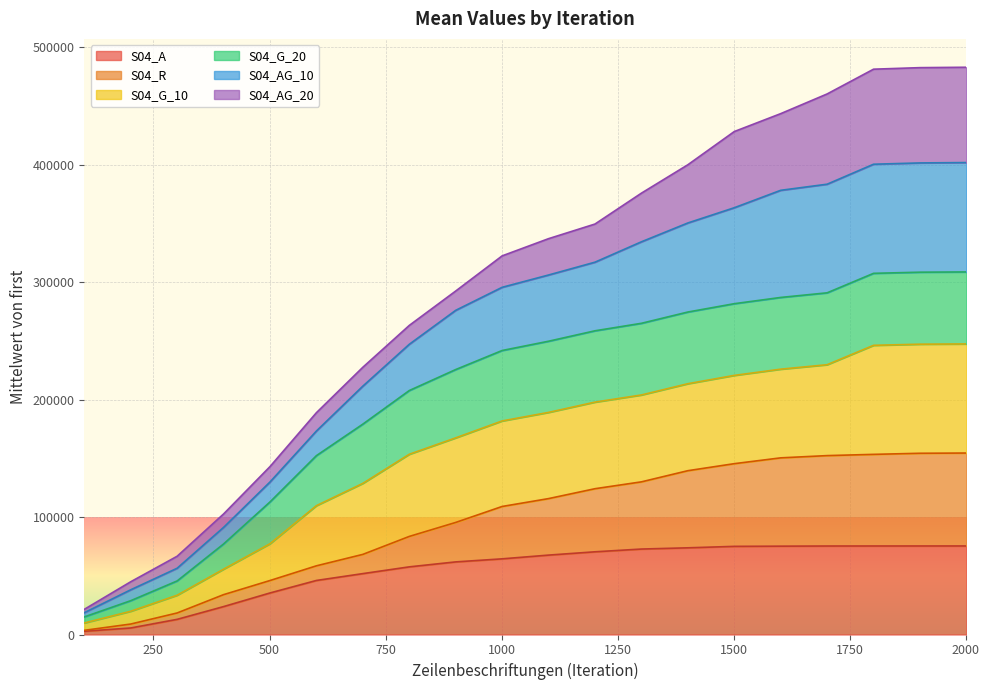

True or false: S04_A has a value of 47358.3 at 1301.

False